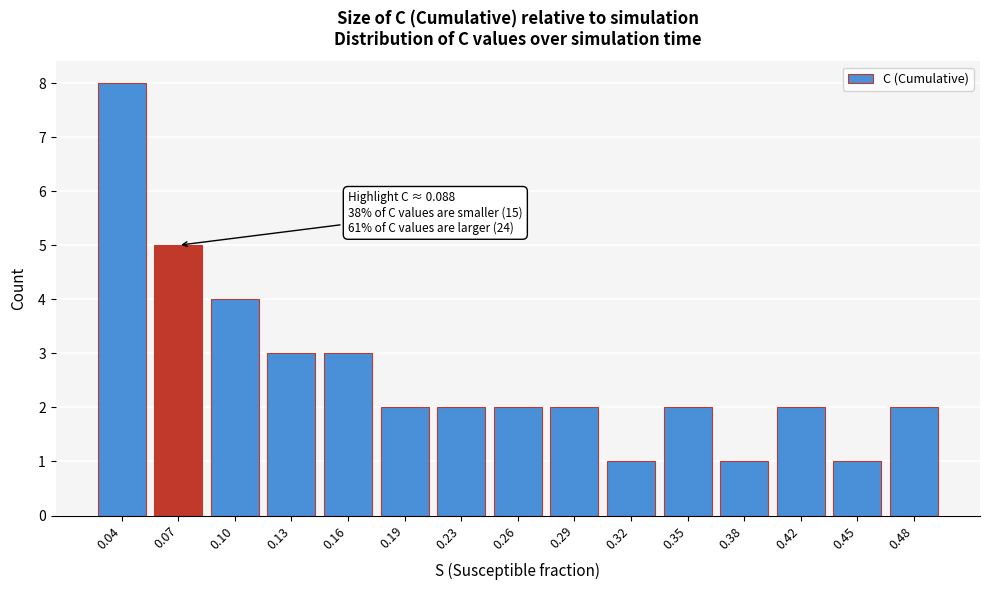

Reading left to right, extract all data points from this chart.

8	5	4	3	3	2	2	2	2	1	2	1	2	1	2